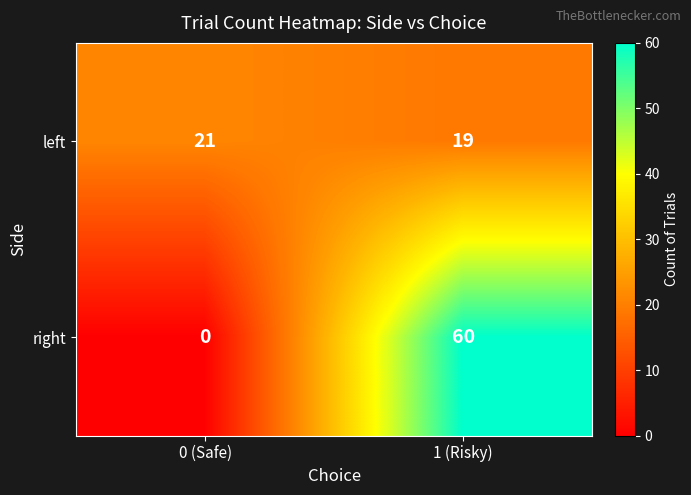

Rank the series at 1 (Risky) from lowest to highest value.

left, right